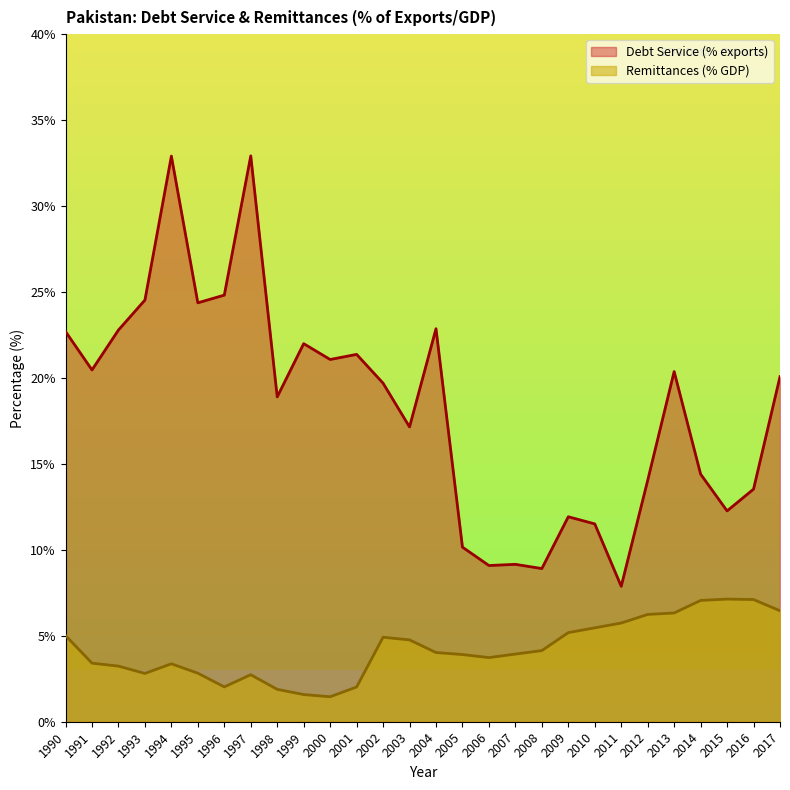

Where is the first local minimum for Remittances (% GDP)?

1993